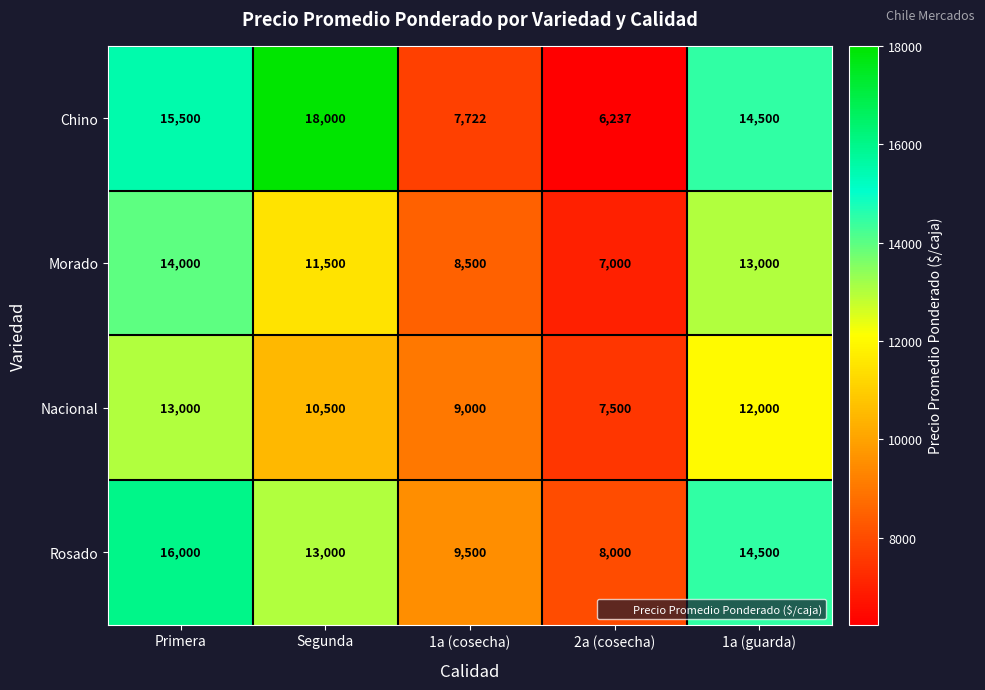

At 1a (cosecha), list the series in order from largest to smallest.

Rosado, Nacional, Morado, Chino